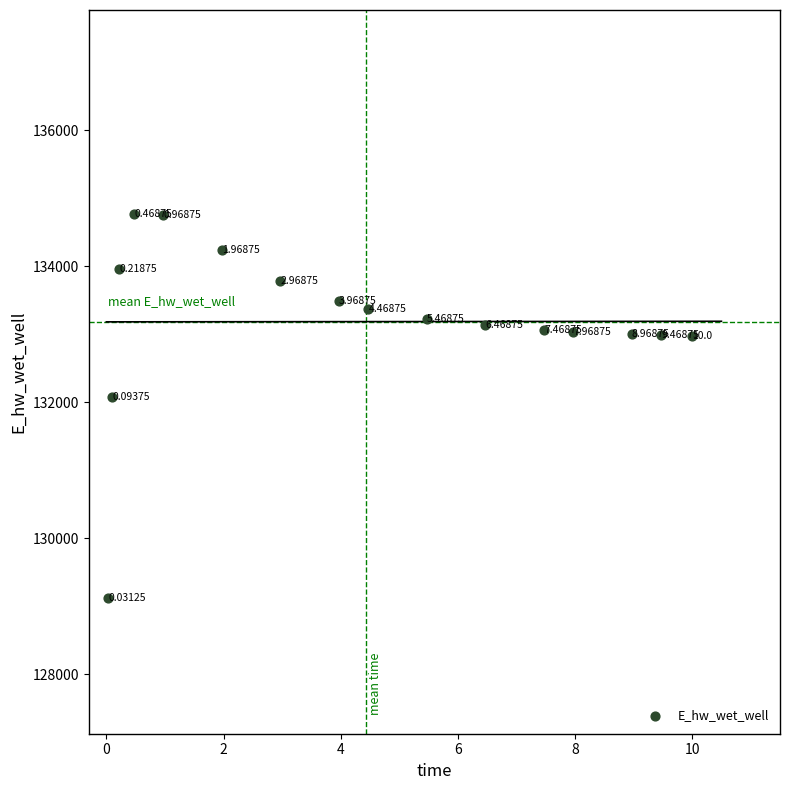

What is the range of X values (max minus min)?

10.0